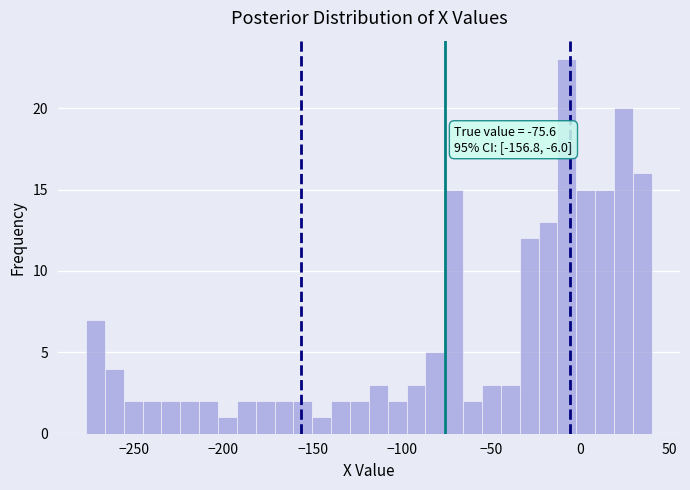

Read against the x-axis, roughly where is the centre of the tallest bar?

-10